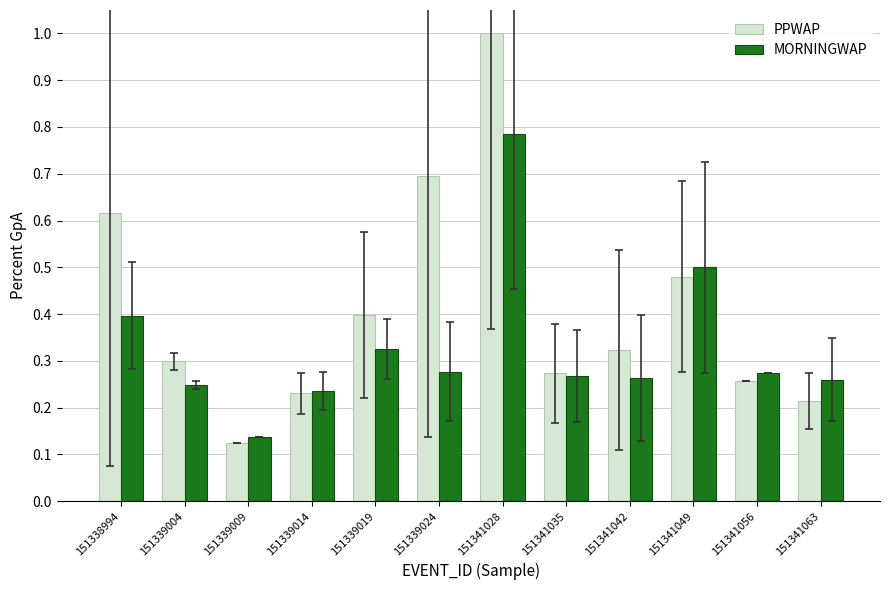

Which label corresponds to the largest value in the chart?

151341028